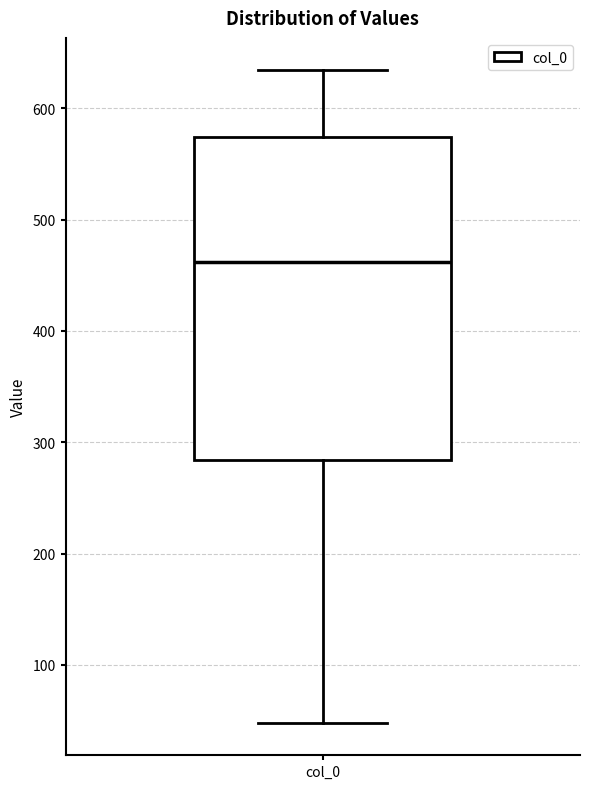

Read this box plot against the y-axis: the position of the median line, the range covered by the box, and the ends of both whiskers. The values are not printed on the chart, so give them approximately, as read against the axis.

median 460, box 280 to 570, whiskers 50 to 630